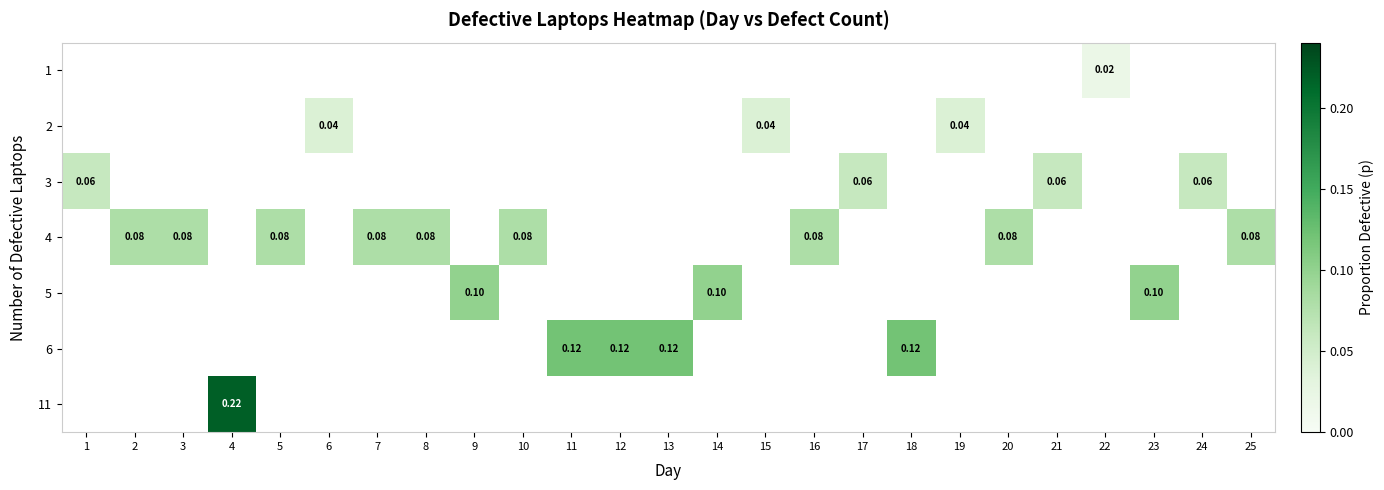

At which category does the chart reach its minimum across all series?

22